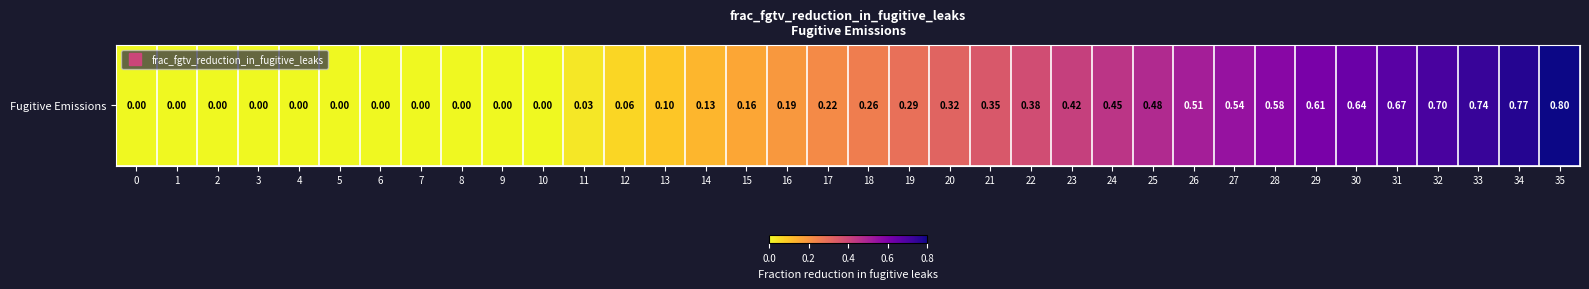

Rank the categories by value from highest to lowest.

35, 34, 33, 32, 31, 30, 29, 28, 27, 26, 25, 24, 23, 22, 21, 20, 19, 18, 17, 16, 15, 14, 13, 12, 11, 0, 1, 2, 3, 4, 5, 6, 7, 8, 9, 10